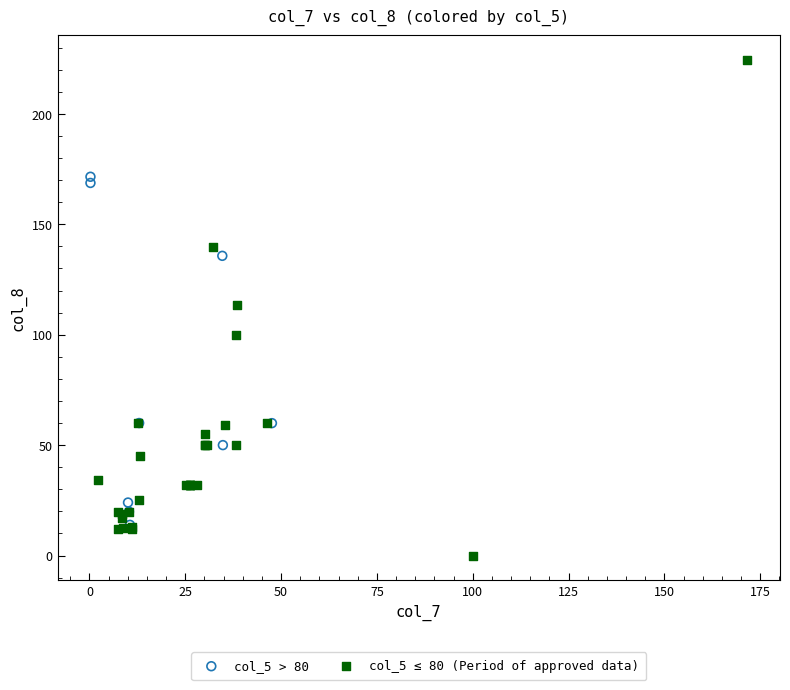

Which series has the largest Y range (max minus min)?

col_5 ≤ 80 (Period of approved data)